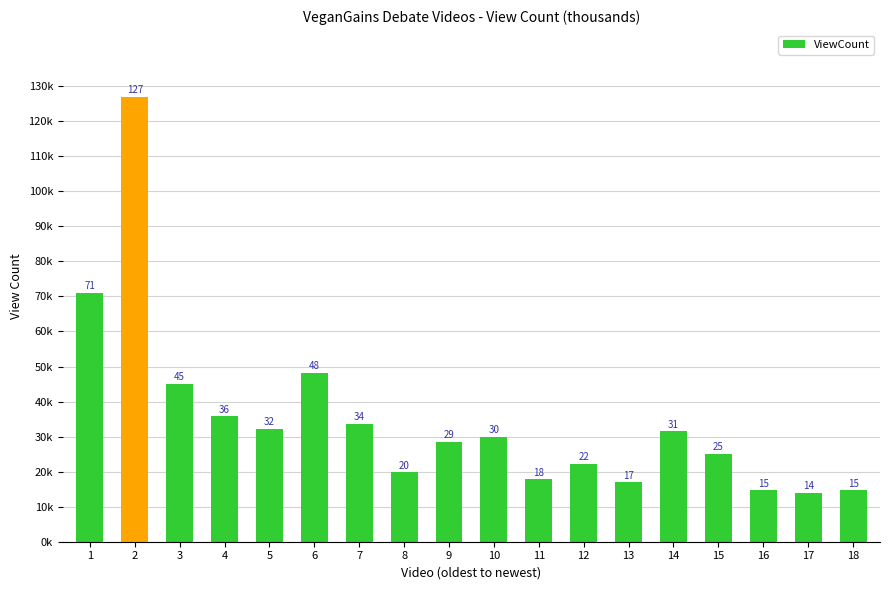

Reading left to right, list all the values displayed in this chart.

70940	126960	45068	35742	32220	48204	33611	19787	28510	29873	17773	22314	16945	31460	25028	14653	13896	14645